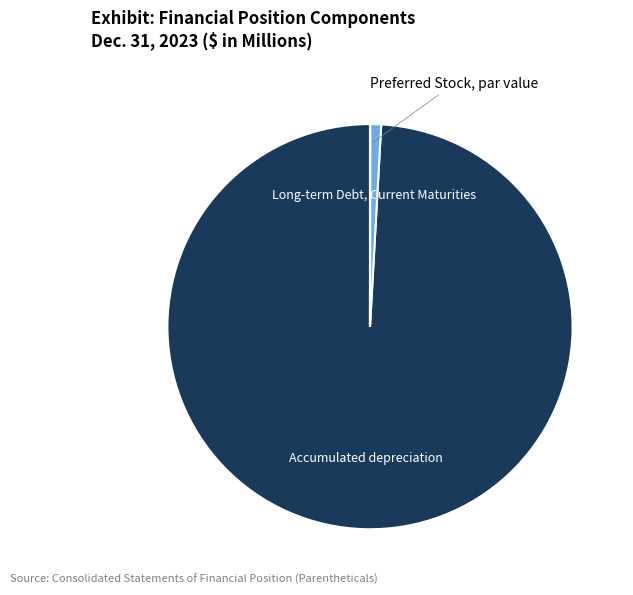

Is it true that Long-term Debt, Current Maturities is 9% of the pie?

False